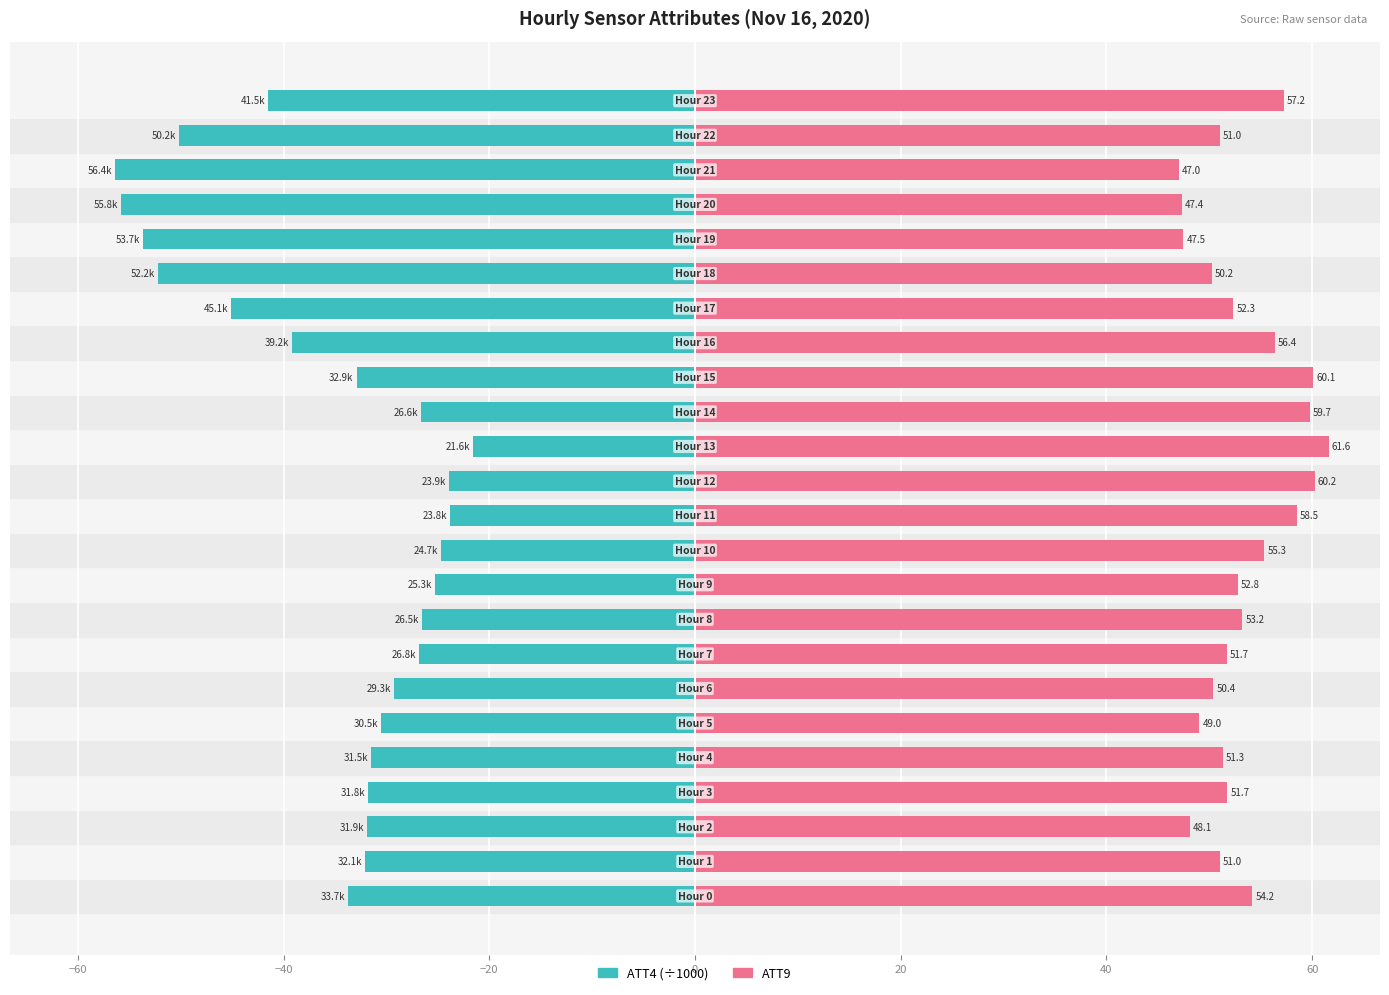

List the series in order of their overall mean, highest first.

ATT9, ATT4 (x1000)